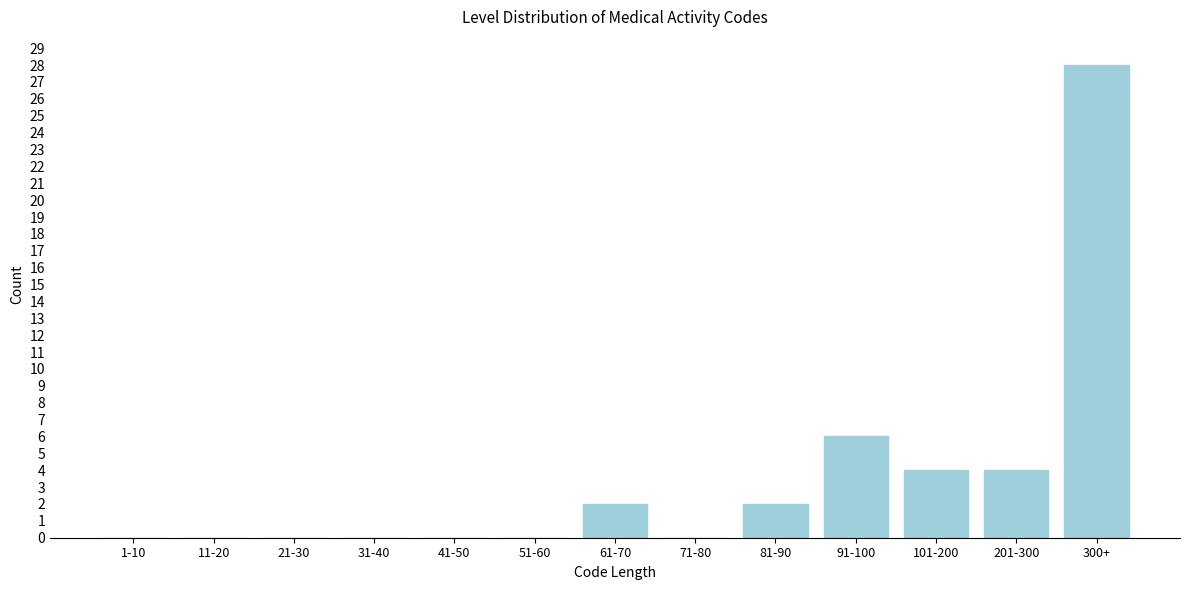

Reading left to right, list all the values displayed in this chart.

1-10=0	11-20=0	21-30=0	31-40=0	41-50=0	51-60=0	61-70=2	71-80=0	81-90=2	91-100=6	101-200=4	201-300=4	300+=28